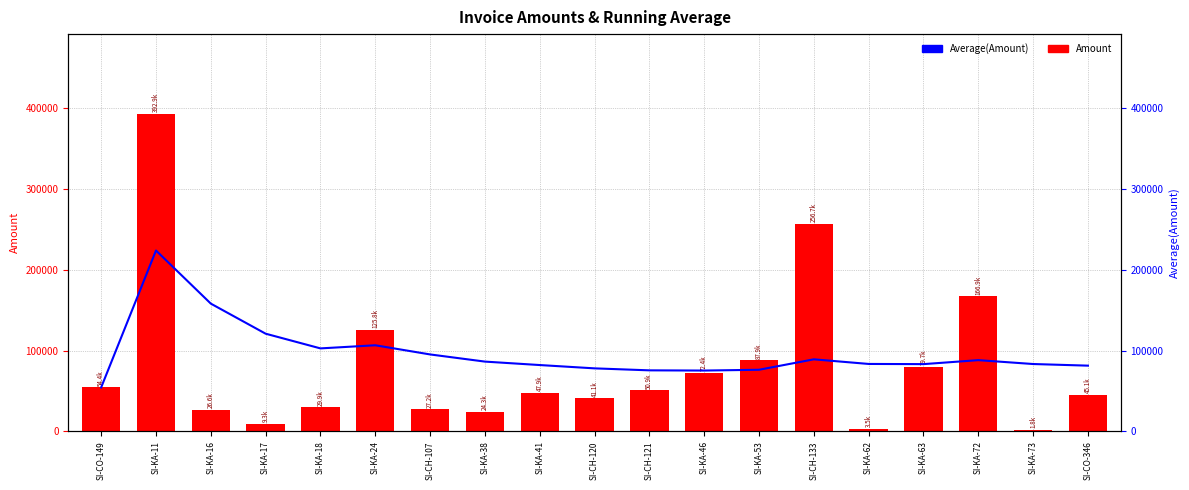

Rank the series at SI-KA-41 from highest to lowest value.

Average(Amount), Amount